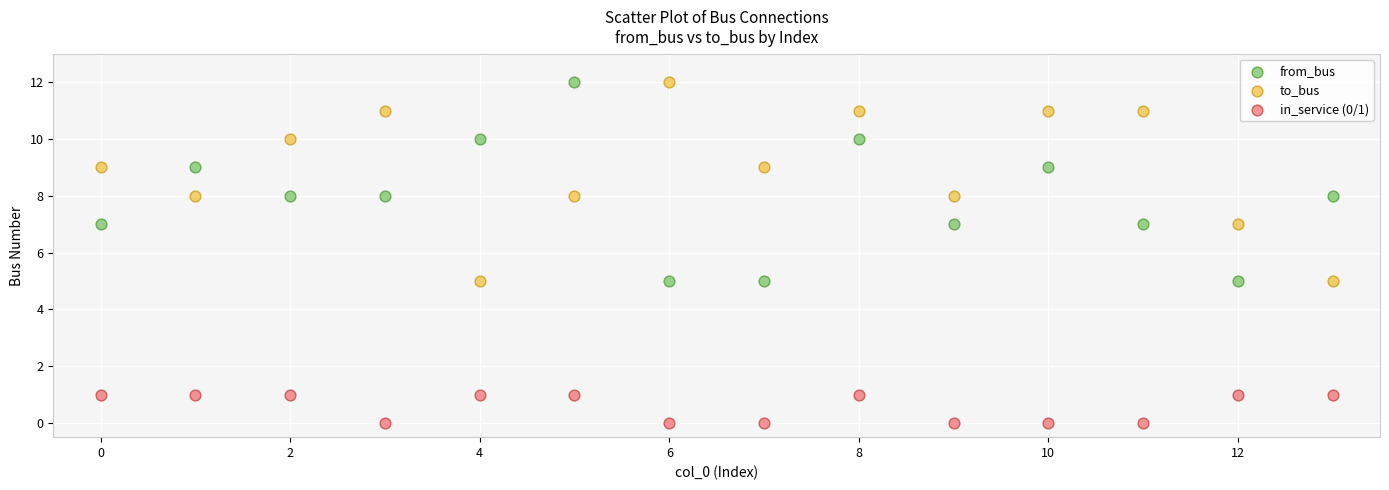

Across all data points, what is the range of Y values (max minus min)?

12